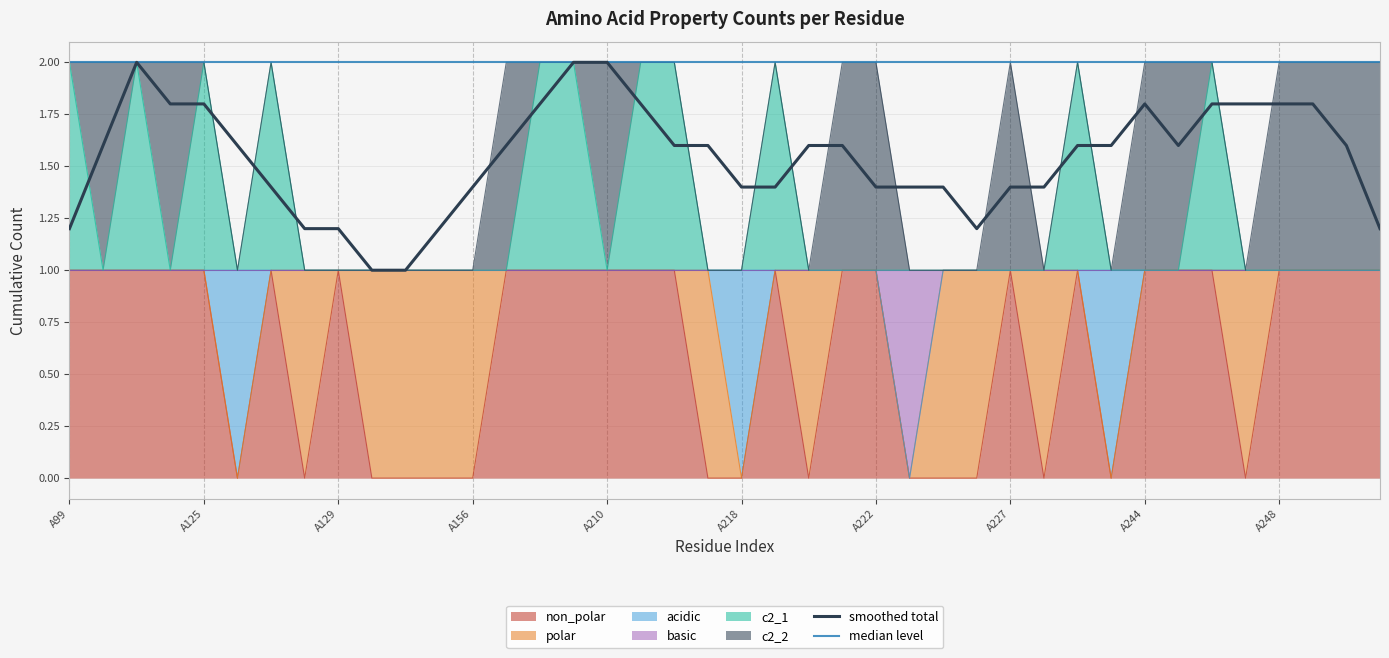

What is the maximum value shown in the chart?

2